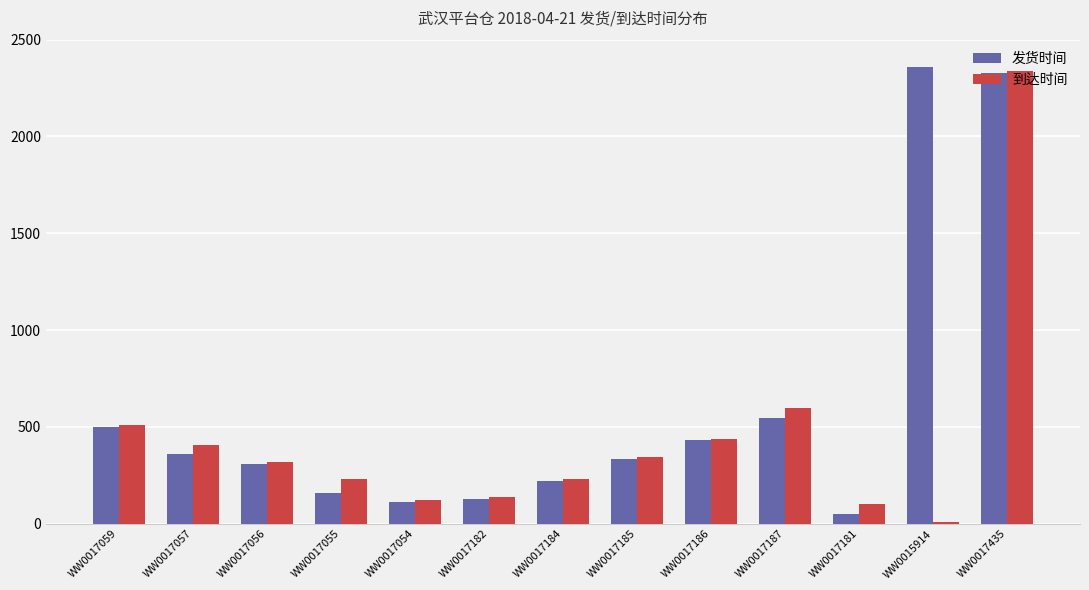

What is the sum of all 到达时间 values?

5792